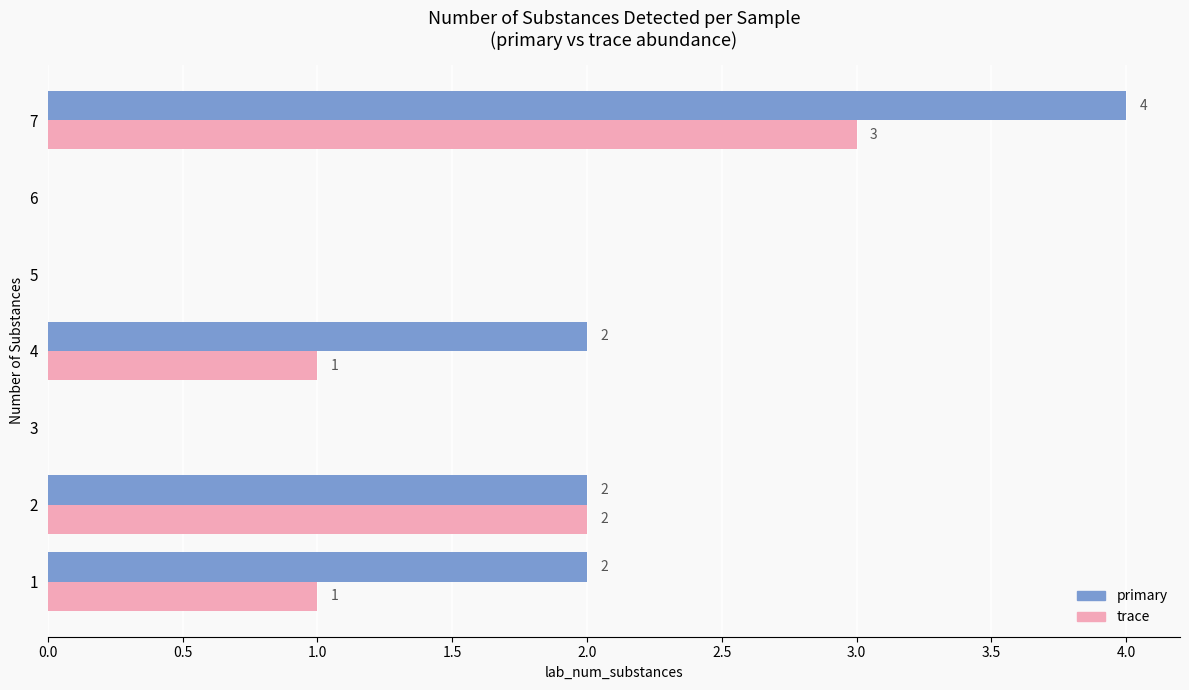

Is the value of trace at 2 greater than the value of primary at 6?

Yes